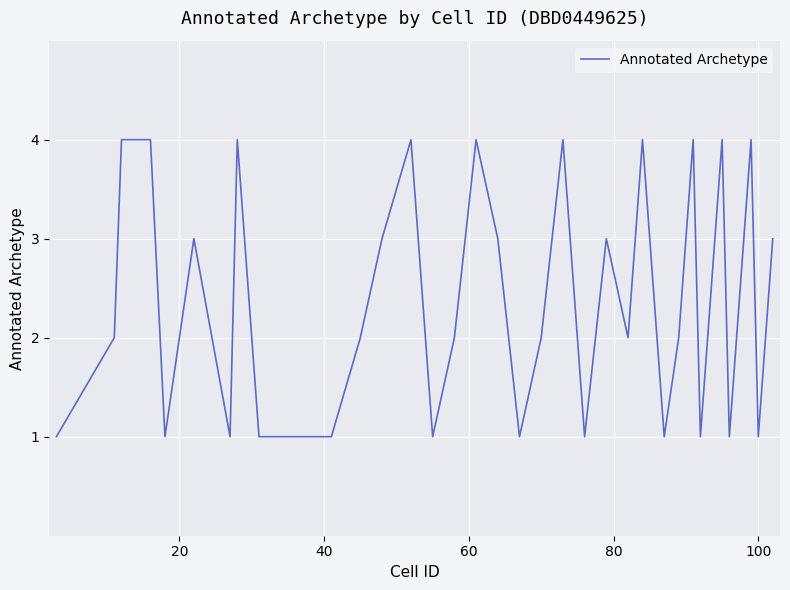

What is the maximum value shown in the chart?

4